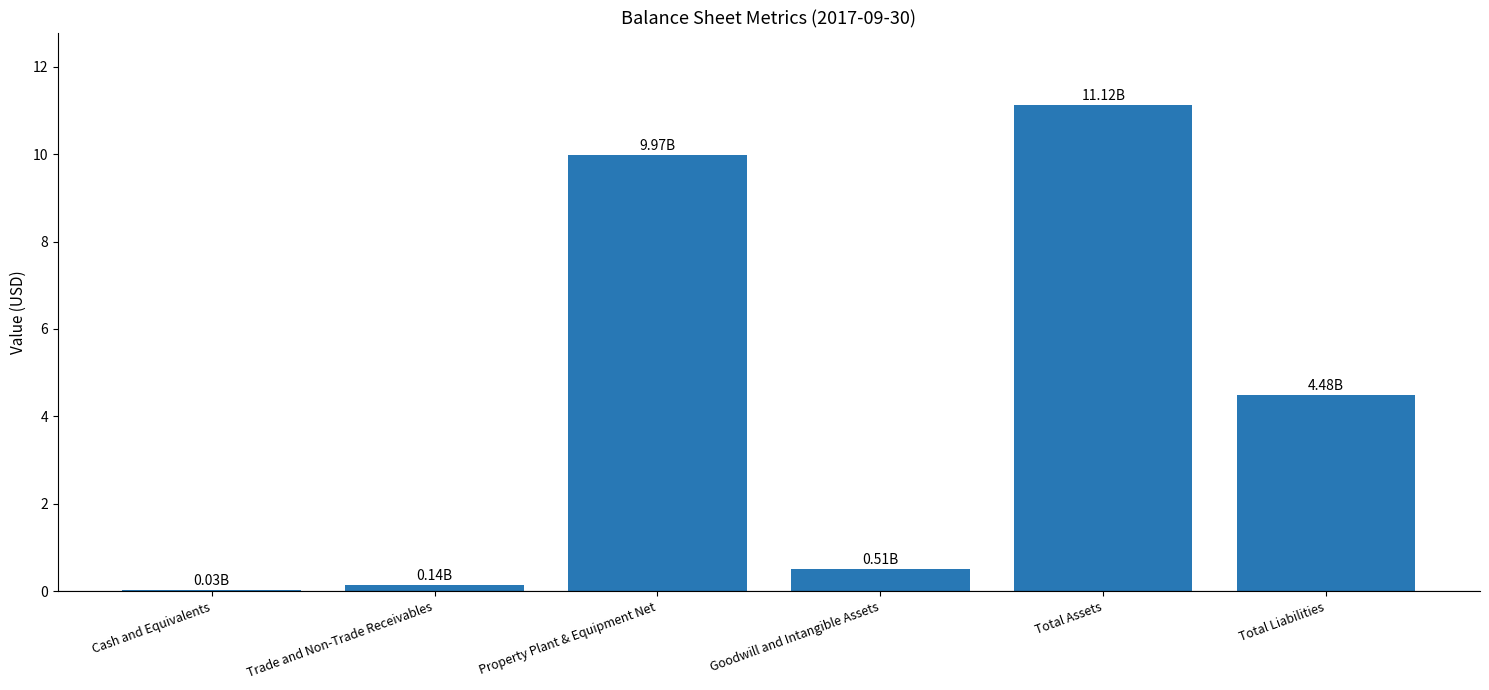

At which label does the data first exceed 4?

Property Plant & Equipment Net